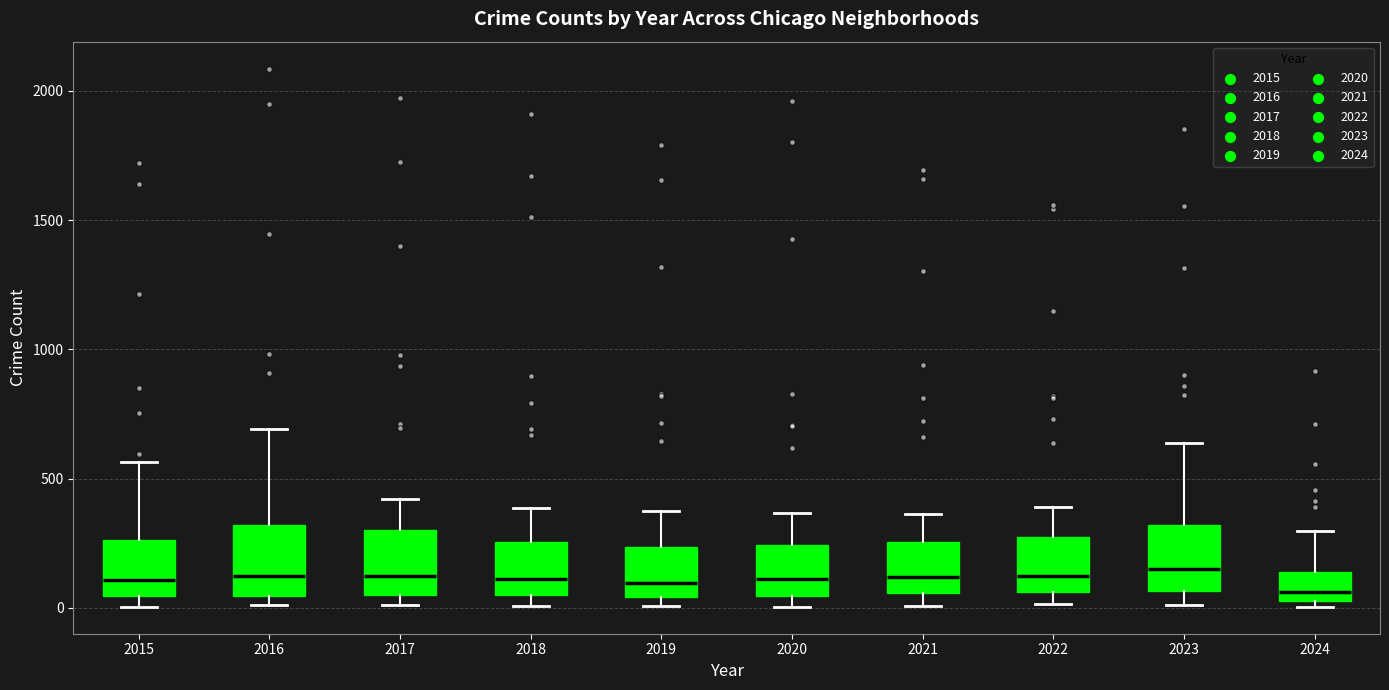

Where is the lower edge of the box at x = 2017 on the y-axis? The values are not printed on the chart, so give them approximately, as read against the axis.

50